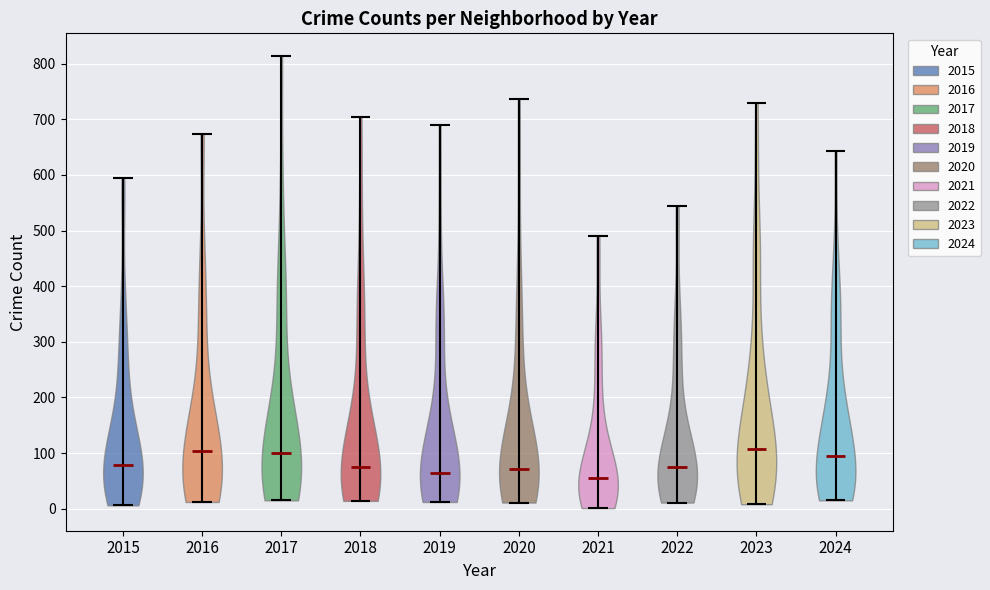

Reading left to right, read every violin against the y-axis: where its median line is, and the lowest and highest points it reaches. The values are not printed on the chart, so give them approximately, as read against the axis.

2015: median line 80, lowest point 10, highest point 590
2016: median line 100, lowest point 10, highest point 670
2017: median line 100, lowest point 20, highest point 810
2018: median line 80, lowest point 10, highest point 710
2019: median line 70, lowest point 10, highest point 690
2020: median line 70, lowest point 10, highest point 740
2021: median line 60, lowest point 0, highest point 490
2022: median line 80, lowest point 10, highest point 550
2023: median line 110, lowest point 10, highest point 730
2024: median line 100, lowest point 20, highest point 640